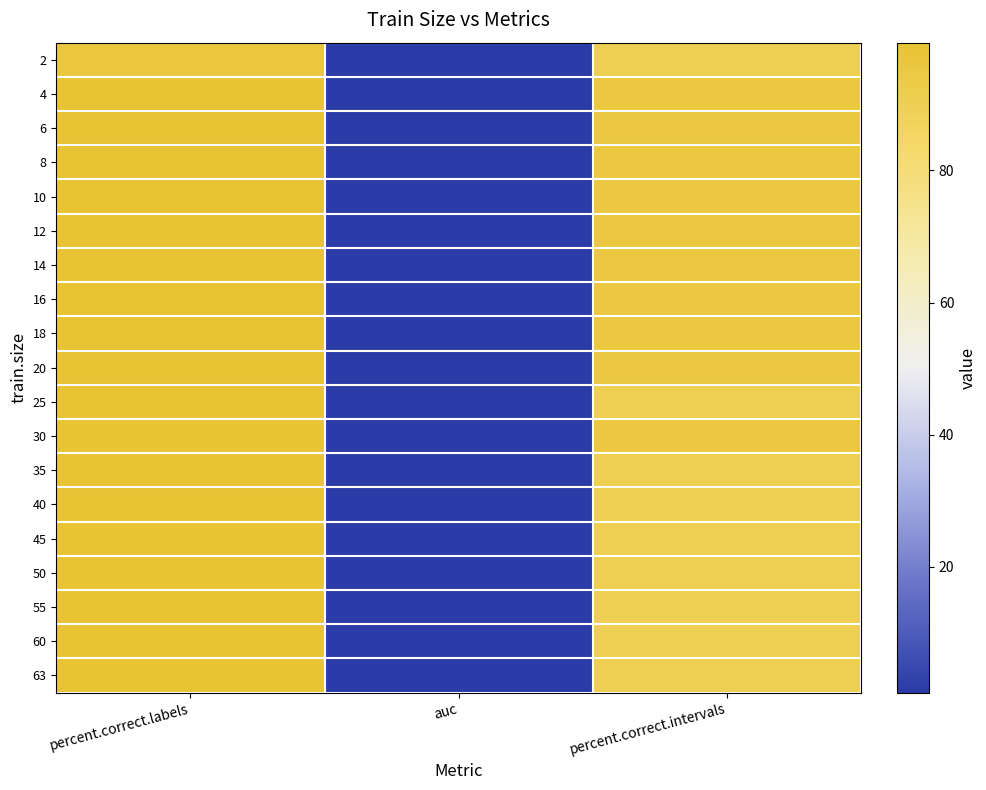

How many distinct data groups are displayed?

19